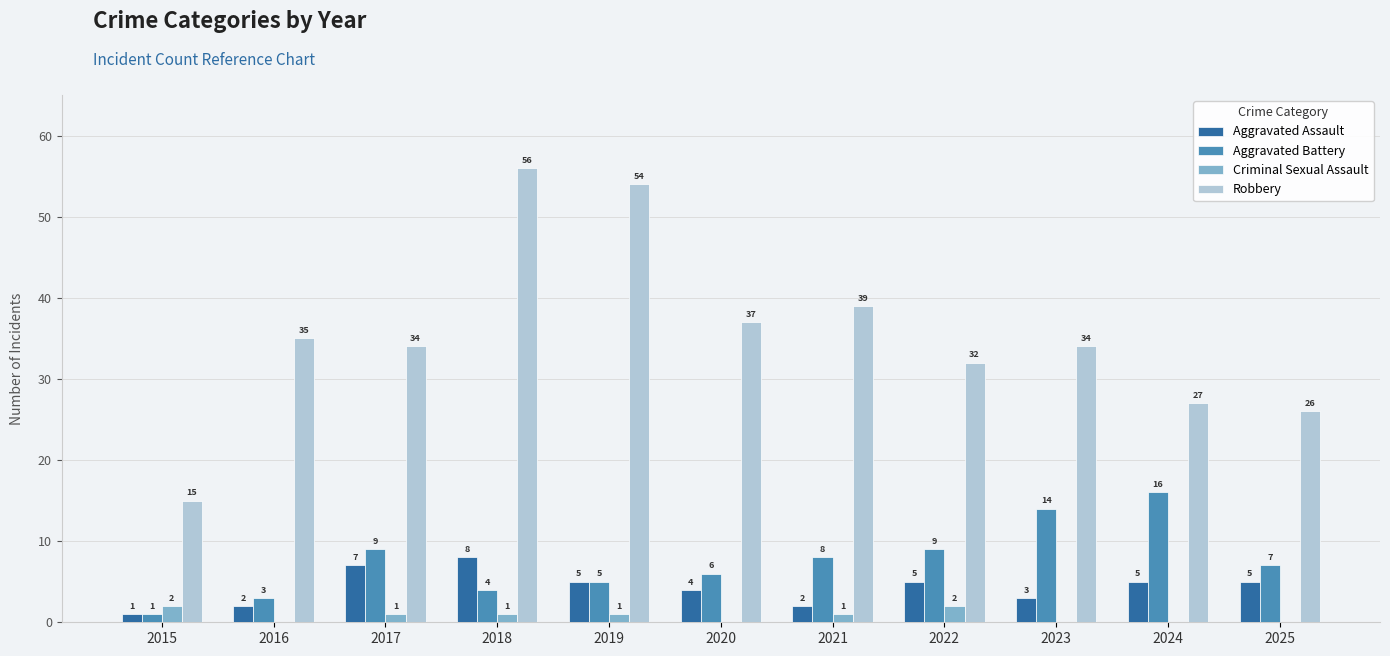

What is the total value across all series at 2015?

19